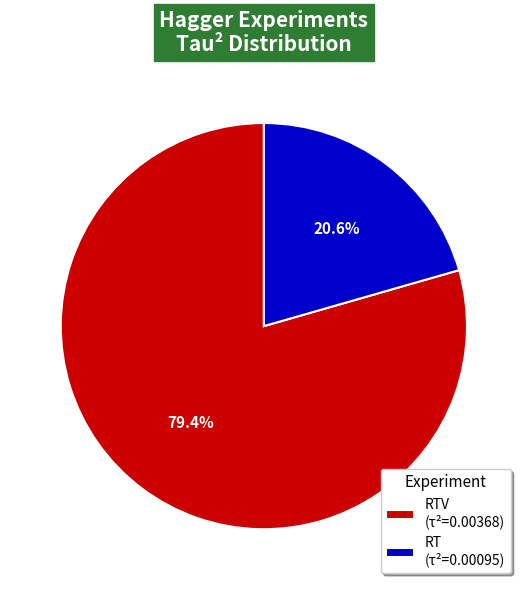

Is there any slice that represents more than half of the pie?

Yes